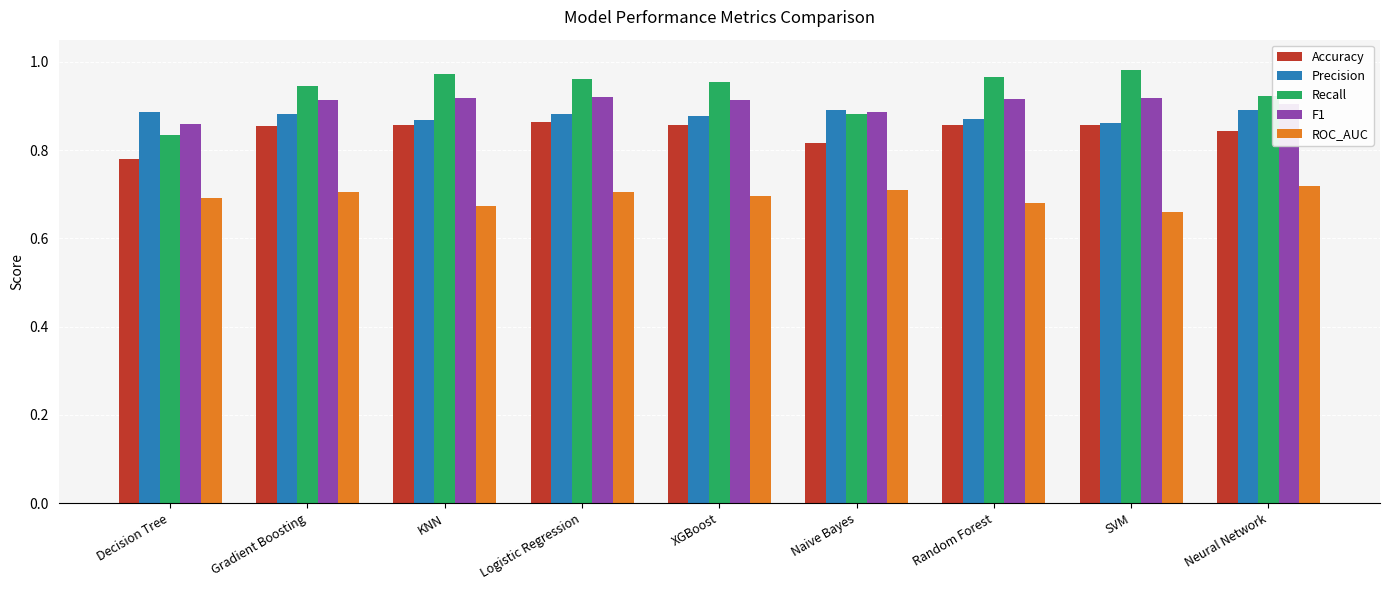

Are the bars grouped side by side (vs. stacked)?

Yes